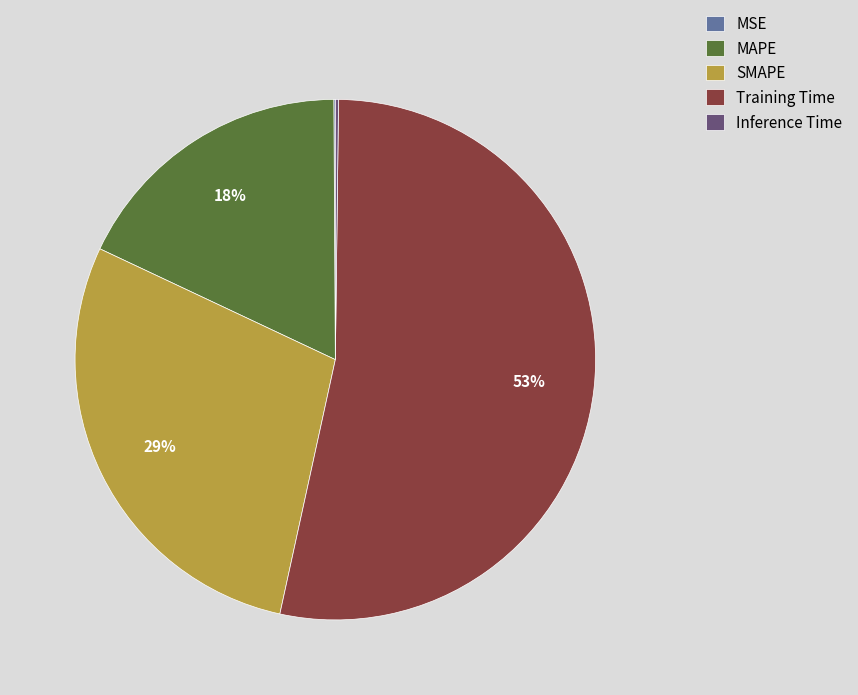

The SMAPE slice represents 21% of the pie. True or false?

False